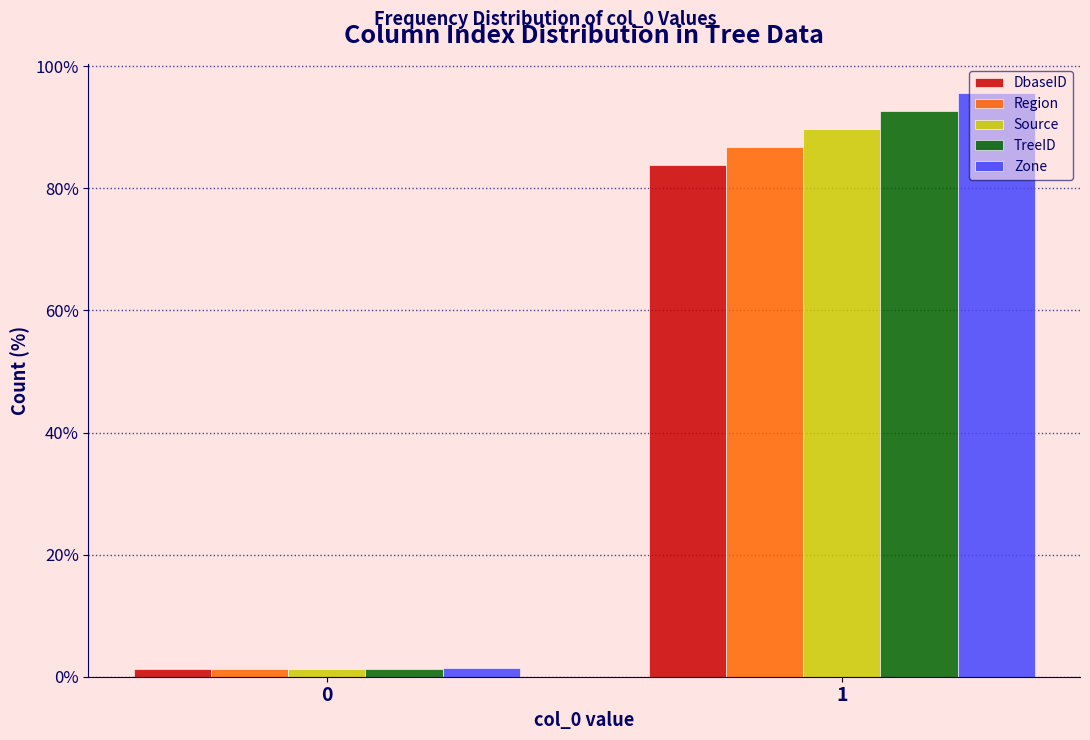

Reading right to left, extract all data points from this chart.

DbaseID: 83.8	1.2
Region: 86.7	1.3
Source: 89.7	1.3
TreeID: 92.7	1.3
Zone: 95.6	1.4